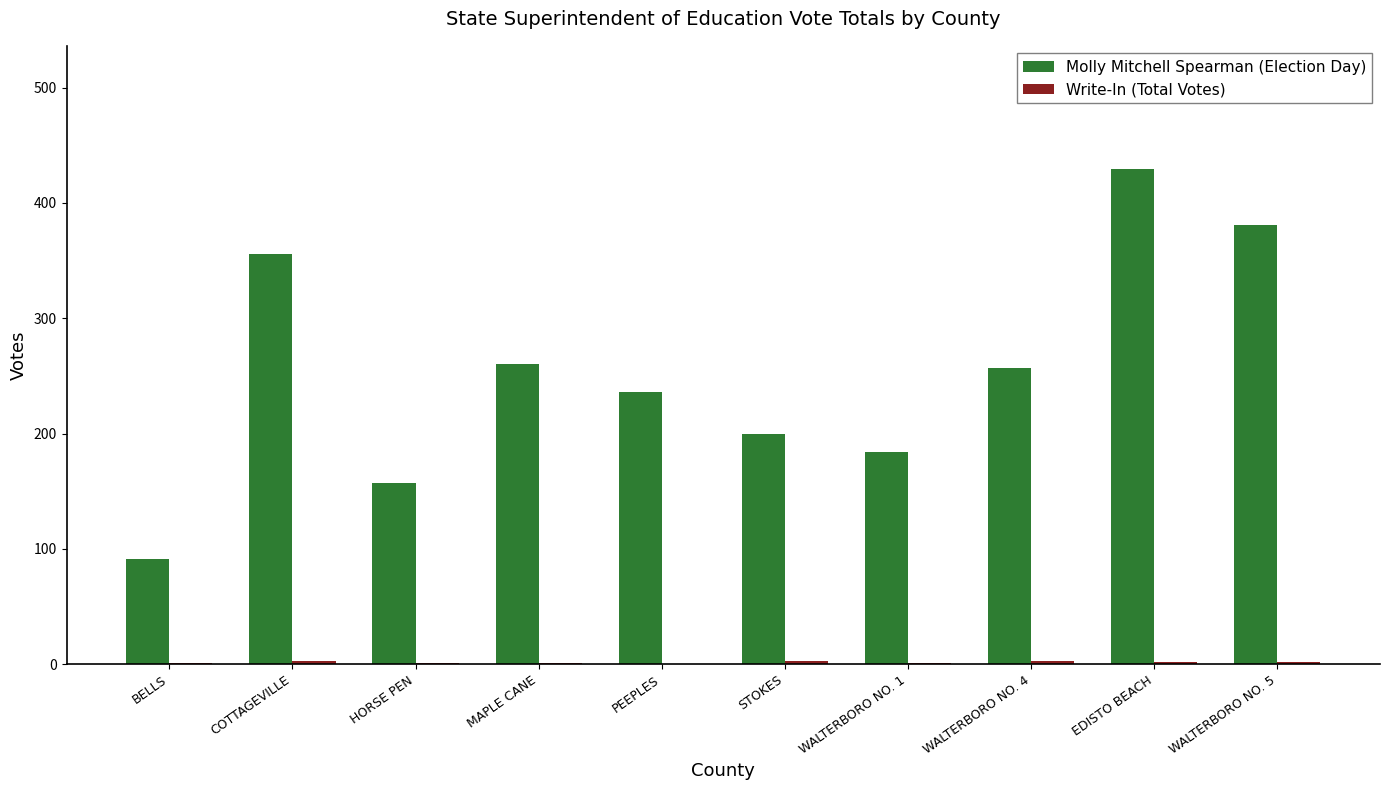

How many data points does each series have?

10